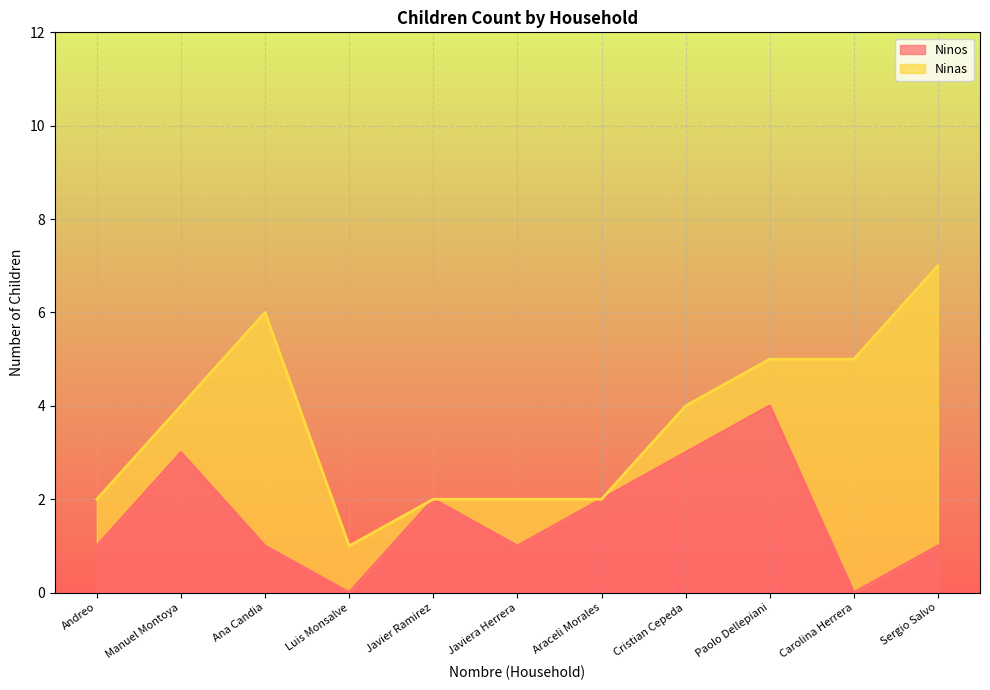

Is it true that the value at Luis Monsalve is 2?

False